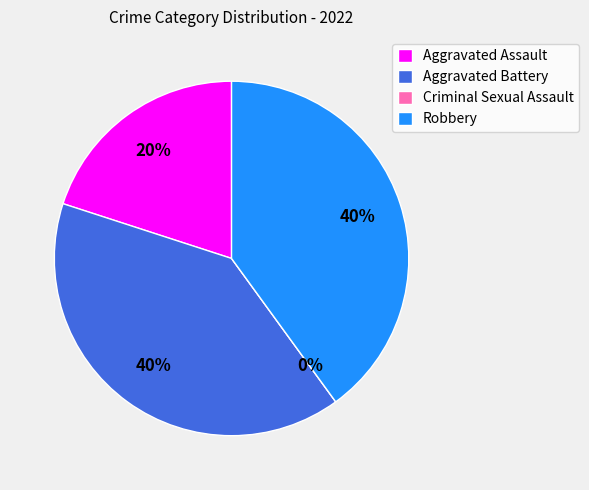

Is it true that Robbery is 40% of the pie?

True